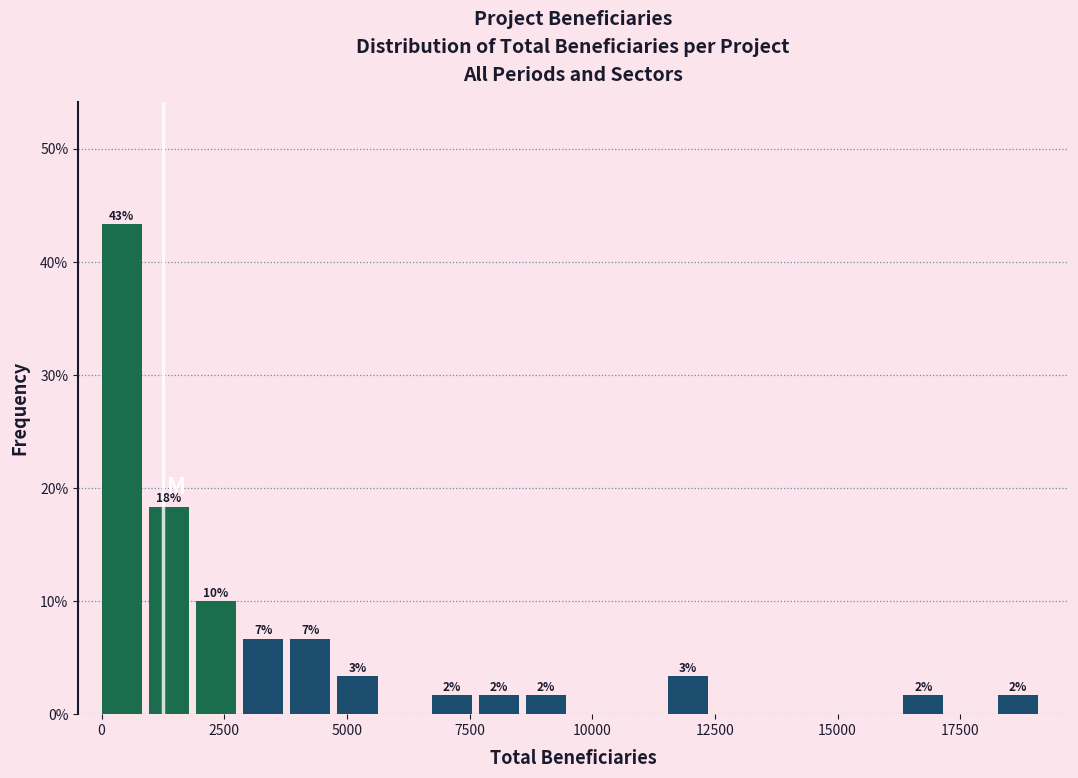

Read against the x-axis, roughly where is the centre of the tallest bar?

500